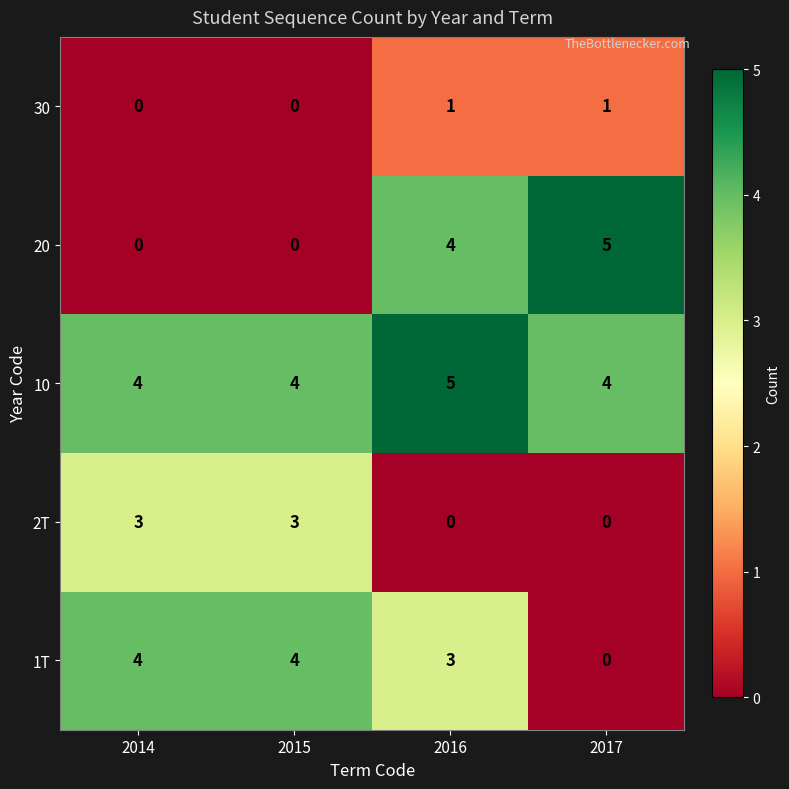

The value of 2T at 2015 is 3. True or false?

True